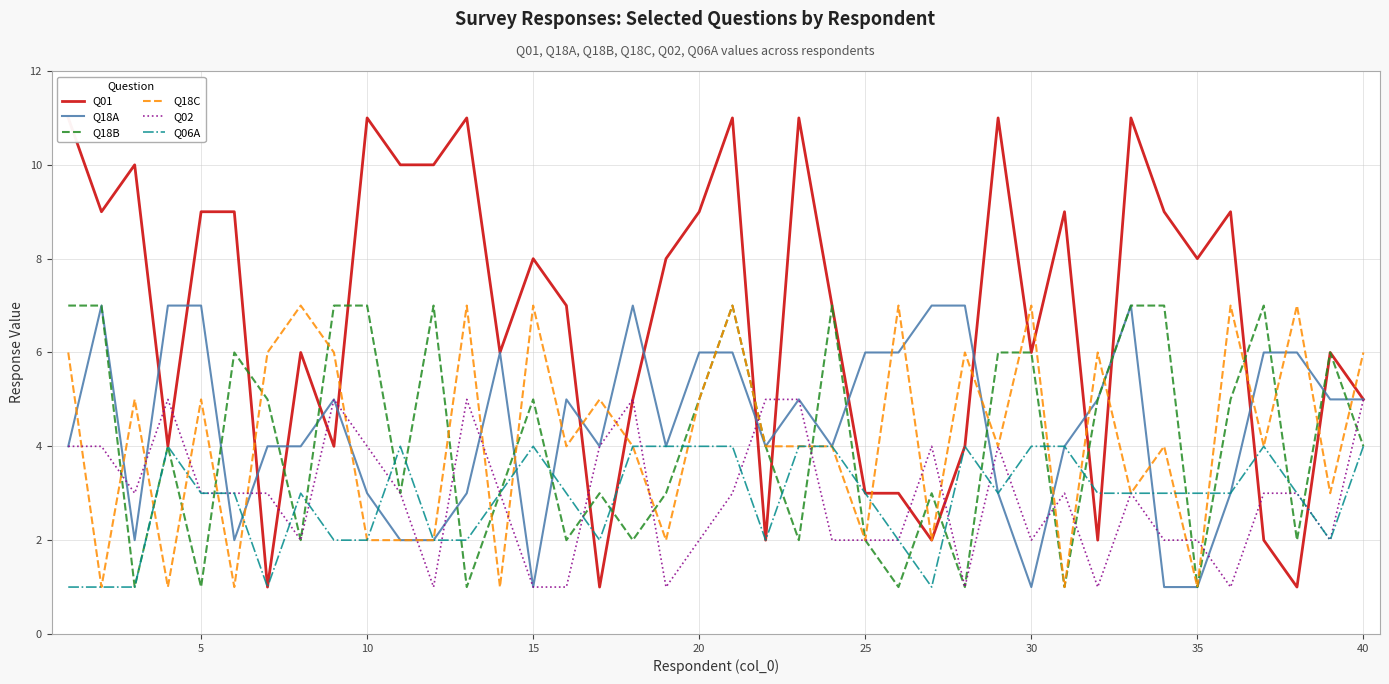

Between which two adjacent categories do Q18B and Q02 first intersect?

5 and 10